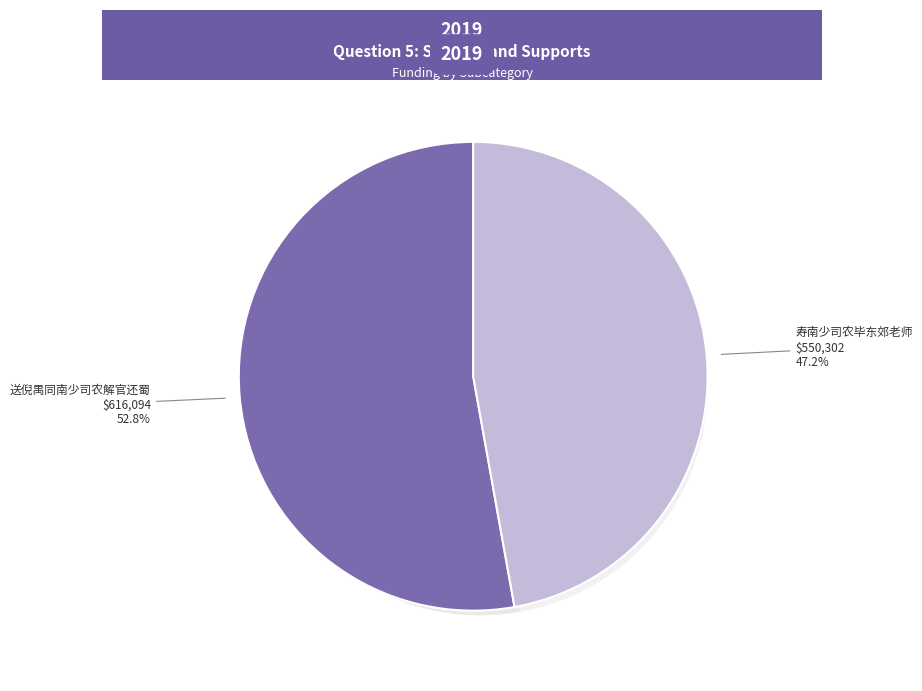

What percentage do 送倪禺同南少司农解官还蜀 and 寿南少司农毕东郊老师 together represent?

100.0%